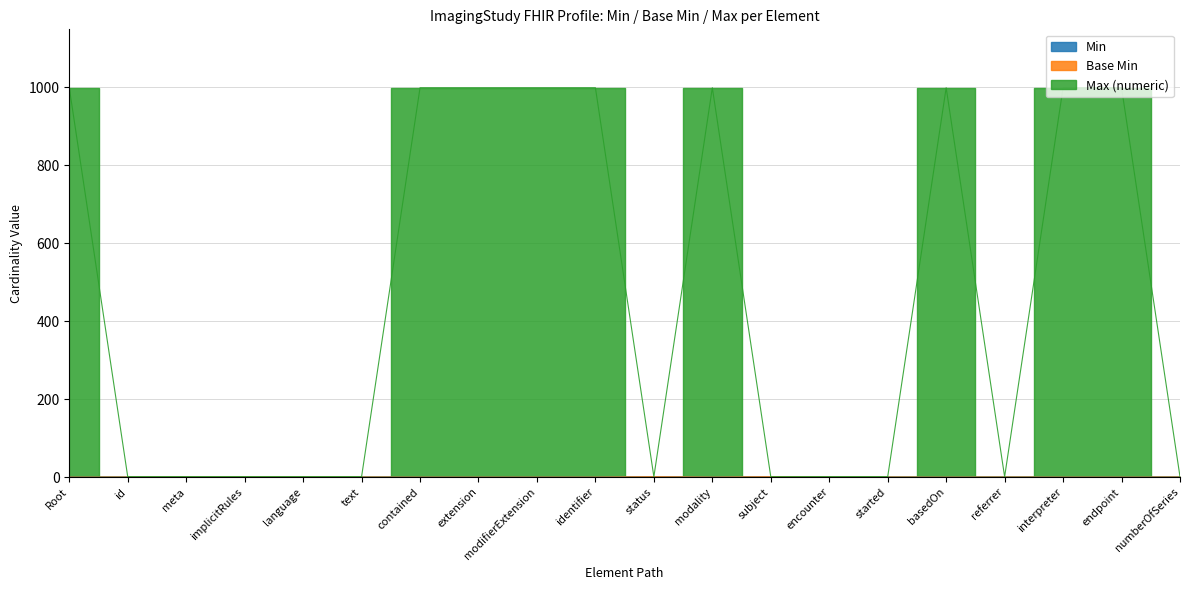

Reading right to left, list all the values displayed in this chart.

Min: 0	0	0	0	0	0	0	1	0	1	0	0	0	0	0	0	0	0	0	0
Base Min: 0	0	0	0	0	0	0	1	0	1	0	0	0	0	0	0	0	0	0	0
Max (numeric): 1	999	999	1	999	1	1	1	999	1	999	999	999	999	1	1	1	1	1	999